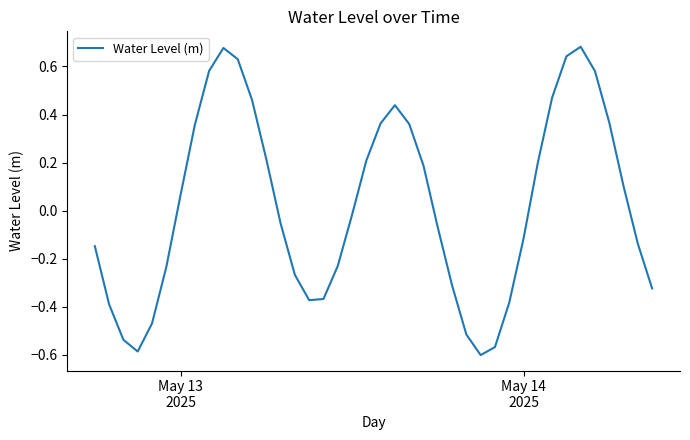

What is the difference between the maximum and minimum values?

1.3